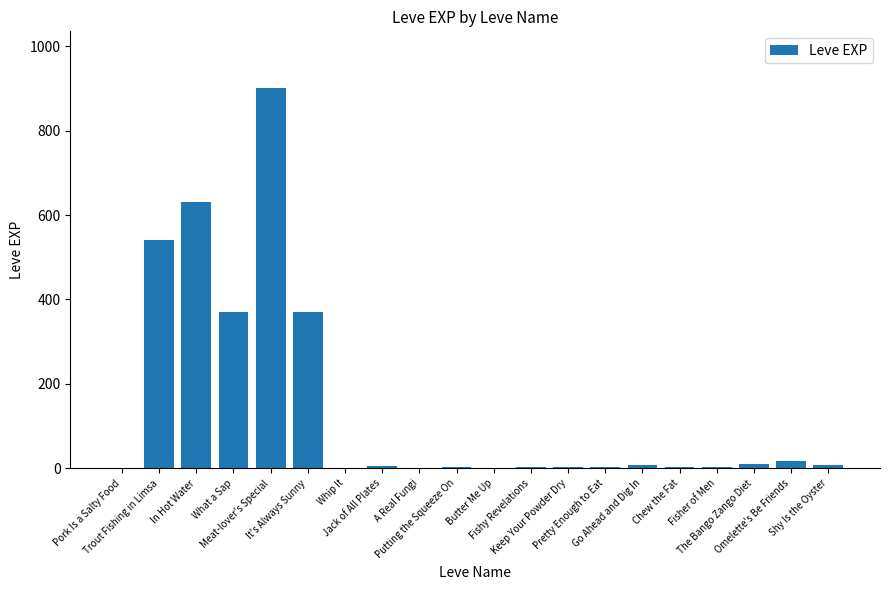

Between In Hot Water and A Real Fungi, which is larger?

In Hot Water